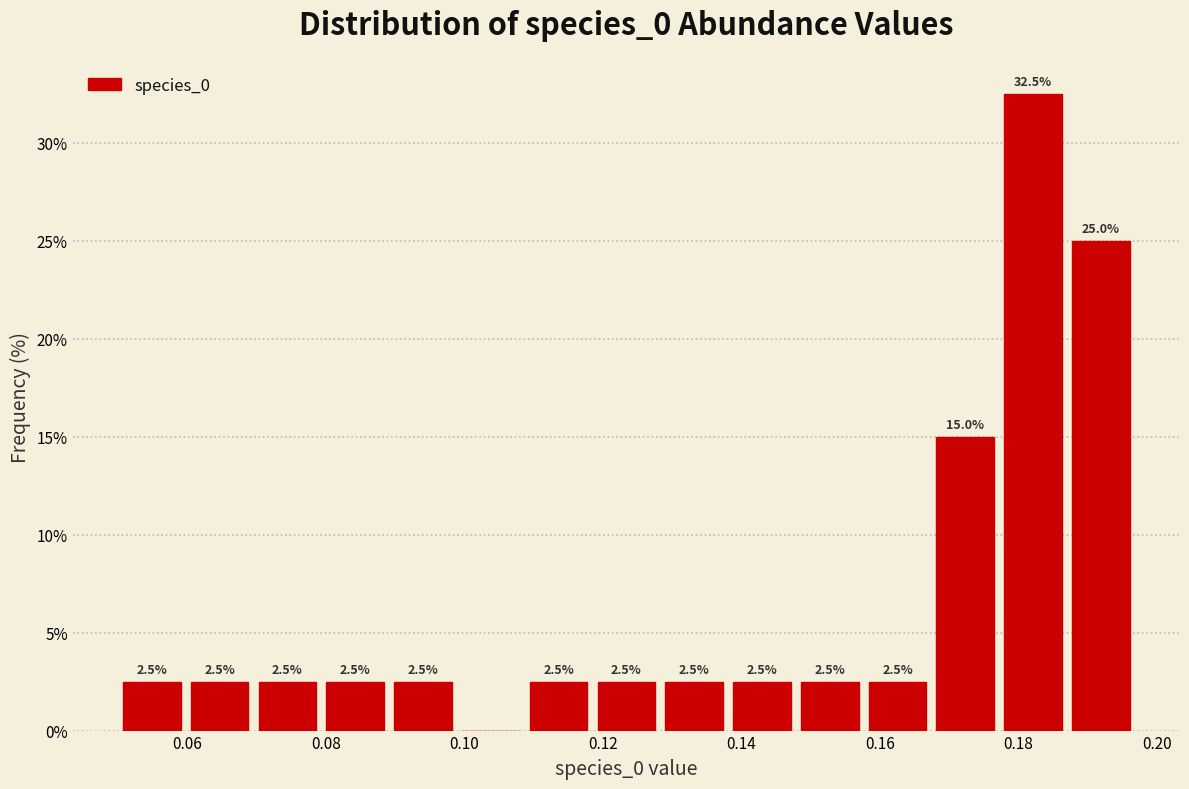

Which range on the x-axis has the tallest bar?

0.178 to 0.188